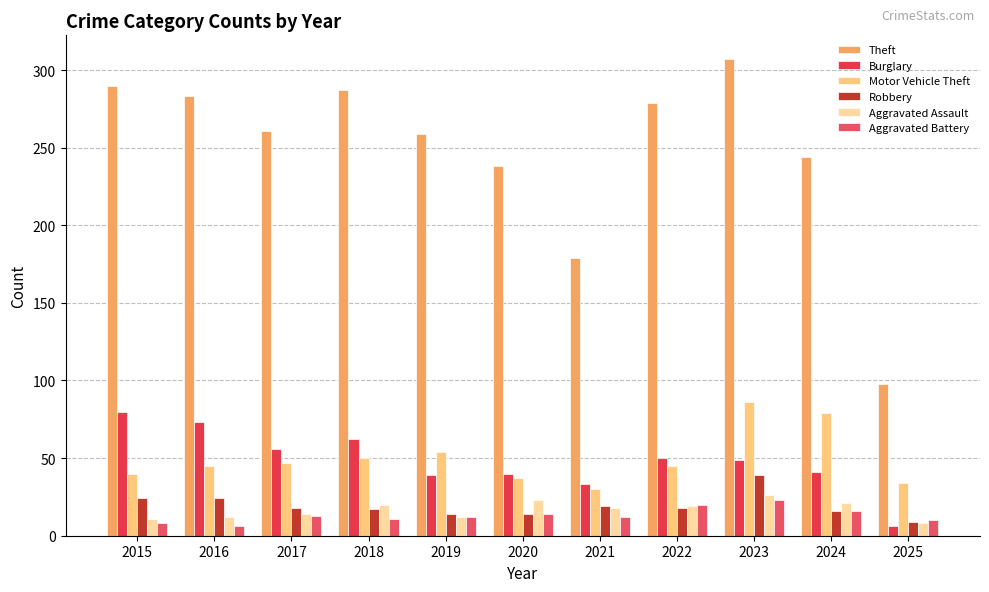

How many groups of bars are there?

11